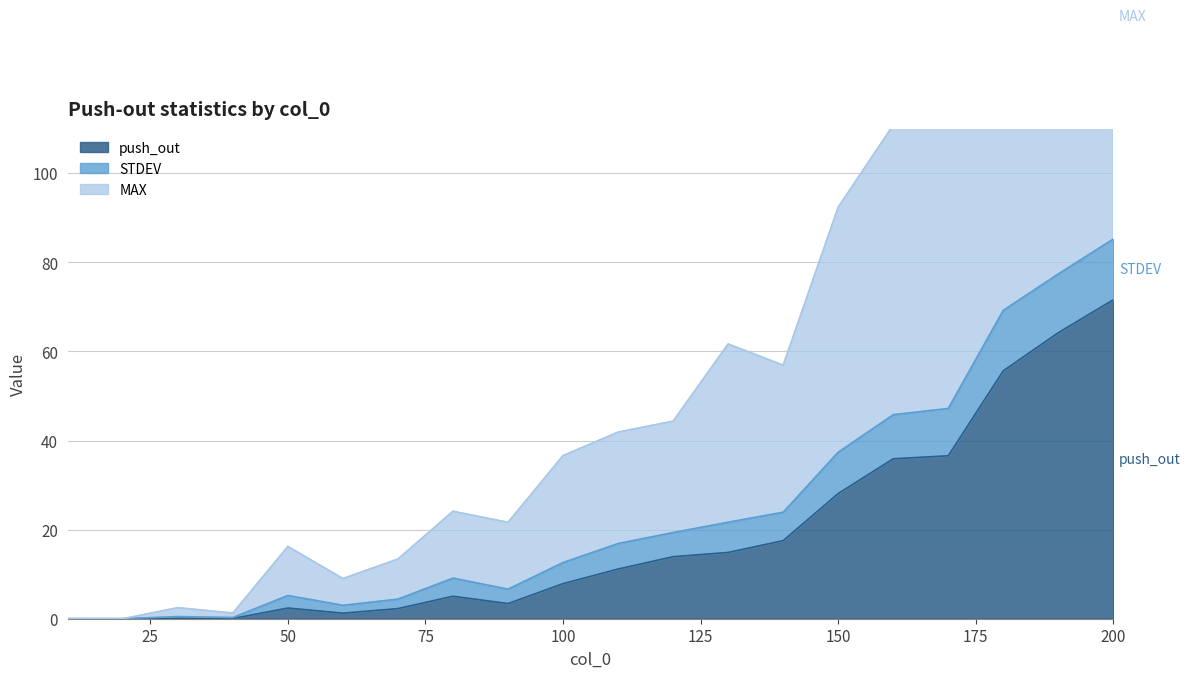

At which category does push_out reach its first local valley?

40